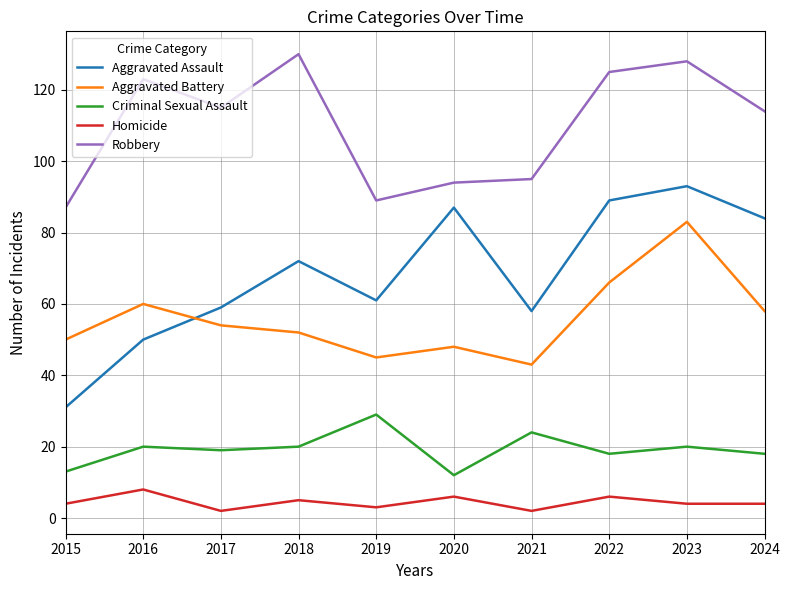

How many lines are shown in the chart?

5